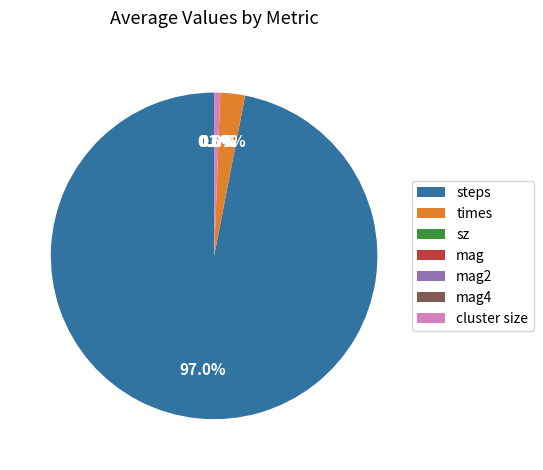

To the nearest percent, what is the difference between the largest and smallest slice percentages?

97%